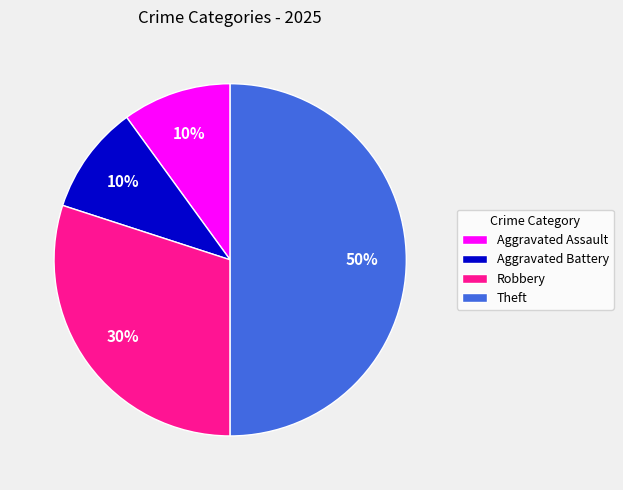

Is the sum of Robbery and Aggravated Battery greater than half?

No